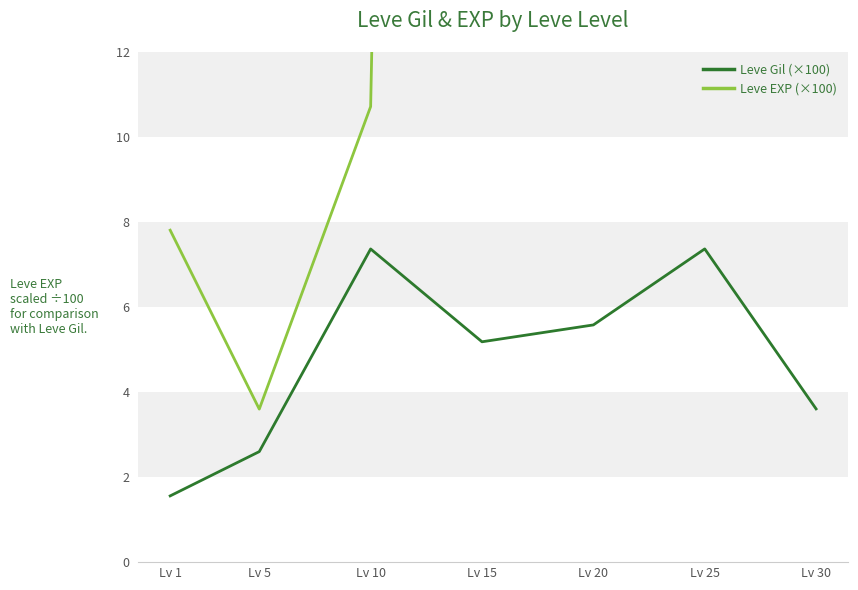

Between Lv 20 and Lv 15, which is larger?

Lv 20